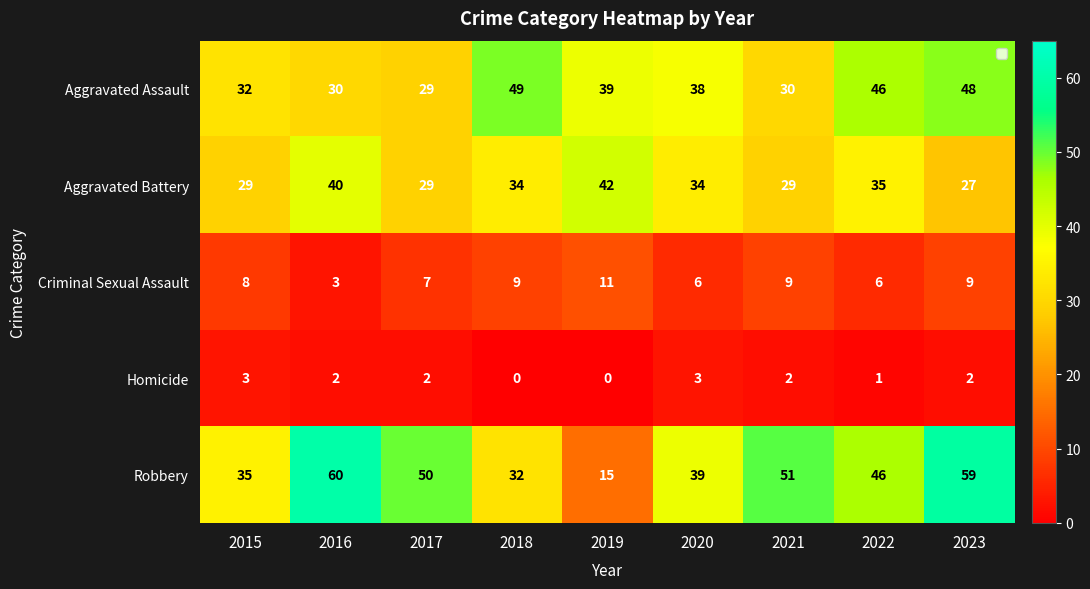

At which label is Criminal Sexual Assault closest to 7?

2017